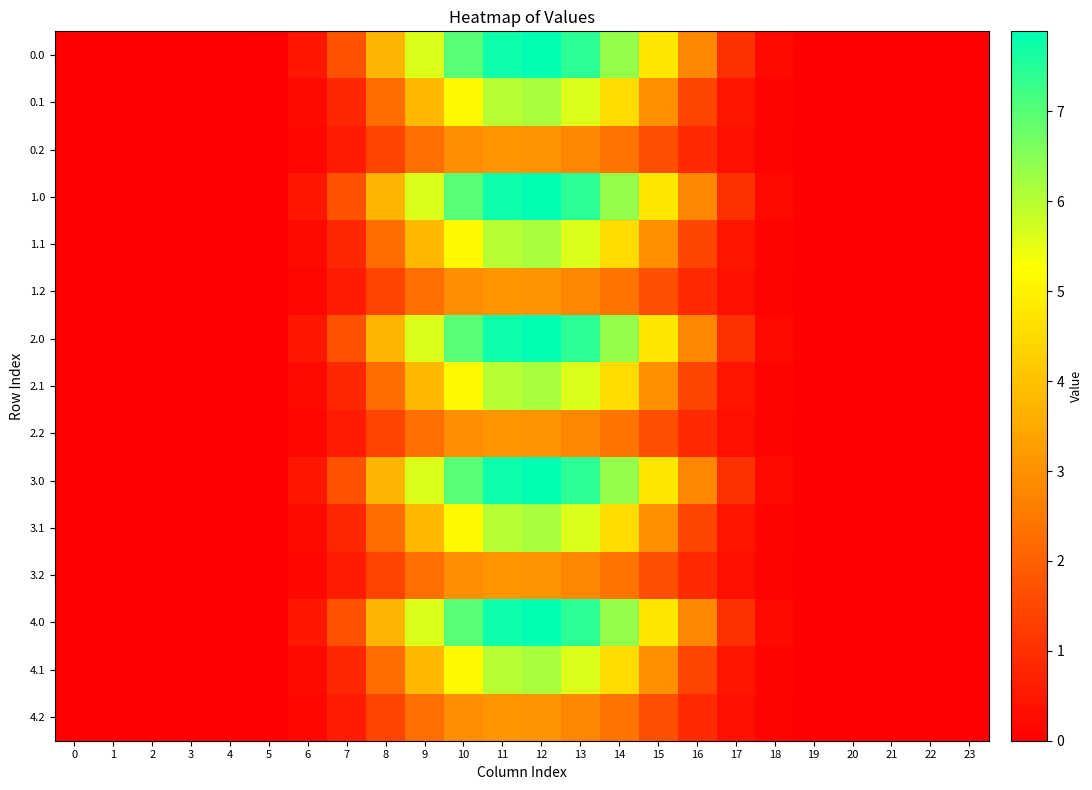

Reading left to right, what are all the values shown in this chart?

0.0: 0=0.0	1=0.0	2=0.0	3=0.0	4=0.0	5=0.0	6=0.5	7=1.7	8=3.8	9=5.6	10=7.0	11=7.8	12=7.9	13=7.5	14=6.4	15=4.8	16=2.8	17=1.0	18=0.2	19=0.0	20=0.0	21=0.0	22=0.0	23=0.0
0.1: 0=0.0	1=0.0	2=0.0	3=0.0	4=0.0	5=0.0	6=0.2	7=0.8	8=2.2	9=3.8	10=5.1	11=6.0	12=6.2	13=5.6	14=4.5	15=3.0	16=1.5	17=0.4	18=0.1	19=0.0	20=0.0	21=0.0	22=0.0	23=0.0
0.2: 0=0.0	1=0.0	2=0.0	3=0.0	4=0.0	5=0.0	6=0.2	7=0.6	8=1.4	9=2.3	10=2.9	11=3.1	12=3.0	13=2.8	14=2.4	15=1.7	16=0.9	17=0.3	18=0.1	19=0.0	20=0.0	21=0.0	22=0.0	23=0.0
1.0: 0=0.0	1=0.0	2=0.0	3=0.0	4=0.0	5=0.0	6=0.5	7=1.7	8=3.8	9=5.6	10=7.0	11=7.8	12=7.9	13=7.5	14=6.4	15=4.8	16=2.8	17=1.0	18=0.2	19=0.0	20=0.0	21=0.0	22=0.0	23=0.0
1.1: 0=0.0	1=0.0	2=0.0	3=0.0	4=0.0	5=0.0	6=0.2	7=0.8	8=2.2	9=3.8	10=5.1	11=6.0	12=6.2	13=5.6	14=4.5	15=3.0	16=1.5	17=0.4	18=0.1	19=0.0	20=0.0	21=0.0	22=0.0	23=0.0
1.2: 0=0.0	1=0.0	2=0.0	3=0.0	4=0.0	5=0.0	6=0.2	7=0.6	8=1.4	9=2.3	10=2.9	11=3.1	12=3.0	13=2.8	14=2.4	15=1.7	16=0.9	17=0.3	18=0.1	19=0.0	20=0.0	21=0.0	22=0.0	23=0.0
2.0: 0=0.0	1=0.0	2=0.0	3=0.0	4=0.0	5=0.0	6=0.5	7=1.7	8=3.8	9=5.6	10=7.0	11=7.8	12=7.9	13=7.5	14=6.4	15=4.8	16=2.8	17=1.0	18=0.2	19=0.0	20=0.0	21=0.0	22=0.0	23=0.0
2.1: 0=0.0	1=0.0	2=0.0	3=0.0	4=0.0	5=0.0	6=0.2	7=0.8	8=2.2	9=3.8	10=5.1	11=6.0	12=6.2	13=5.6	14=4.5	15=3.0	16=1.5	17=0.4	18=0.1	19=0.0	20=0.0	21=0.0	22=0.0	23=0.0
2.2: 0=0.0	1=0.0	2=0.0	3=0.0	4=0.0	5=0.0	6=0.2	7=0.6	8=1.4	9=2.3	10=2.9	11=3.1	12=3.0	13=2.8	14=2.4	15=1.7	16=0.9	17=0.3	18=0.1	19=0.0	20=0.0	21=0.0	22=0.0	23=0.0
3.0: 0=0.0	1=0.0	2=0.0	3=0.0	4=0.0	5=0.0	6=0.5	7=1.7	8=3.8	9=5.6	10=7.0	11=7.8	12=7.9	13=7.5	14=6.4	15=4.8	16=2.8	17=1.0	18=0.2	19=0.0	20=0.0	21=0.0	22=0.0	23=0.0
3.1: 0=0.0	1=0.0	2=0.0	3=0.0	4=0.0	5=0.0	6=0.2	7=0.8	8=2.2	9=3.8	10=5.1	11=6.0	12=6.2	13=5.6	14=4.5	15=3.0	16=1.5	17=0.4	18=0.1	19=0.0	20=0.0	21=0.0	22=0.0	23=0.0
3.2: 0=0.0	1=0.0	2=0.0	3=0.0	4=0.0	5=0.0	6=0.2	7=0.6	8=1.4	9=2.3	10=2.9	11=3.1	12=3.0	13=2.8	14=2.4	15=1.7	16=0.9	17=0.3	18=0.1	19=0.0	20=0.0	21=0.0	22=0.0	23=0.0
4.0: 0=0.0	1=0.0	2=0.0	3=0.0	4=0.0	5=0.0	6=0.5	7=1.7	8=3.8	9=5.6	10=7.0	11=7.8	12=7.9	13=7.5	14=6.4	15=4.8	16=2.8	17=1.0	18=0.2	19=0.0	20=0.0	21=0.0	22=0.0	23=0.0
4.1: 0=0.0	1=0.0	2=0.0	3=0.0	4=0.0	5=0.0	6=0.2	7=0.8	8=2.2	9=3.8	10=5.1	11=6.0	12=6.2	13=5.6	14=4.5	15=3.0	16=1.5	17=0.4	18=0.1	19=0.0	20=0.0	21=0.0	22=0.0	23=0.0
4.2: 0=0.0	1=0.0	2=0.0	3=0.0	4=0.0	5=0.0	6=0.2	7=0.6	8=1.4	9=2.3	10=2.9	11=3.1	12=3.0	13=2.8	14=2.4	15=1.7	16=0.9	17=0.3	18=0.1	19=0.0	20=0.0	21=0.0	22=0.0	23=0.0